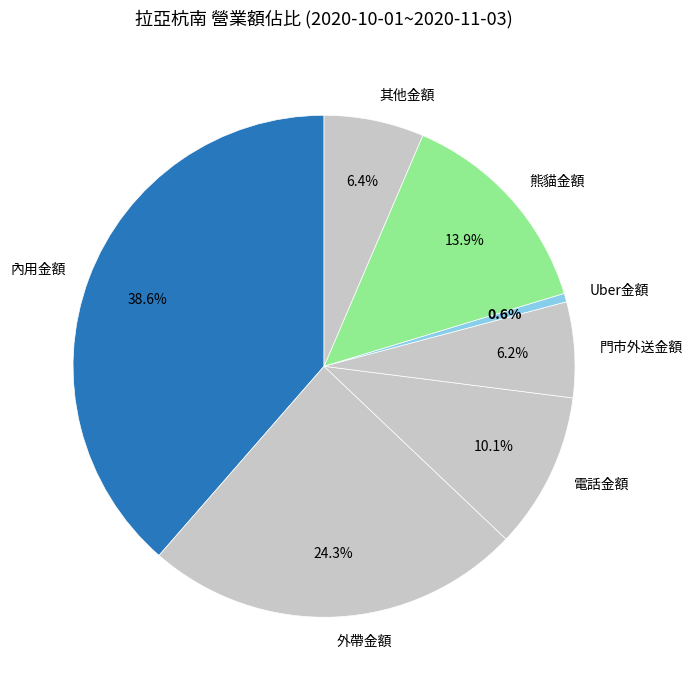

Which slice is the smallest?

Uber金額